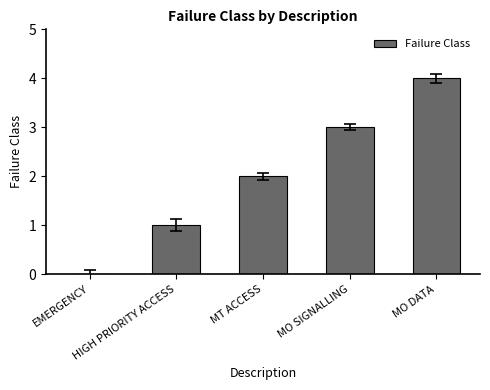

What is the change in value from EMERGENCY to MT ACCESS?

+2